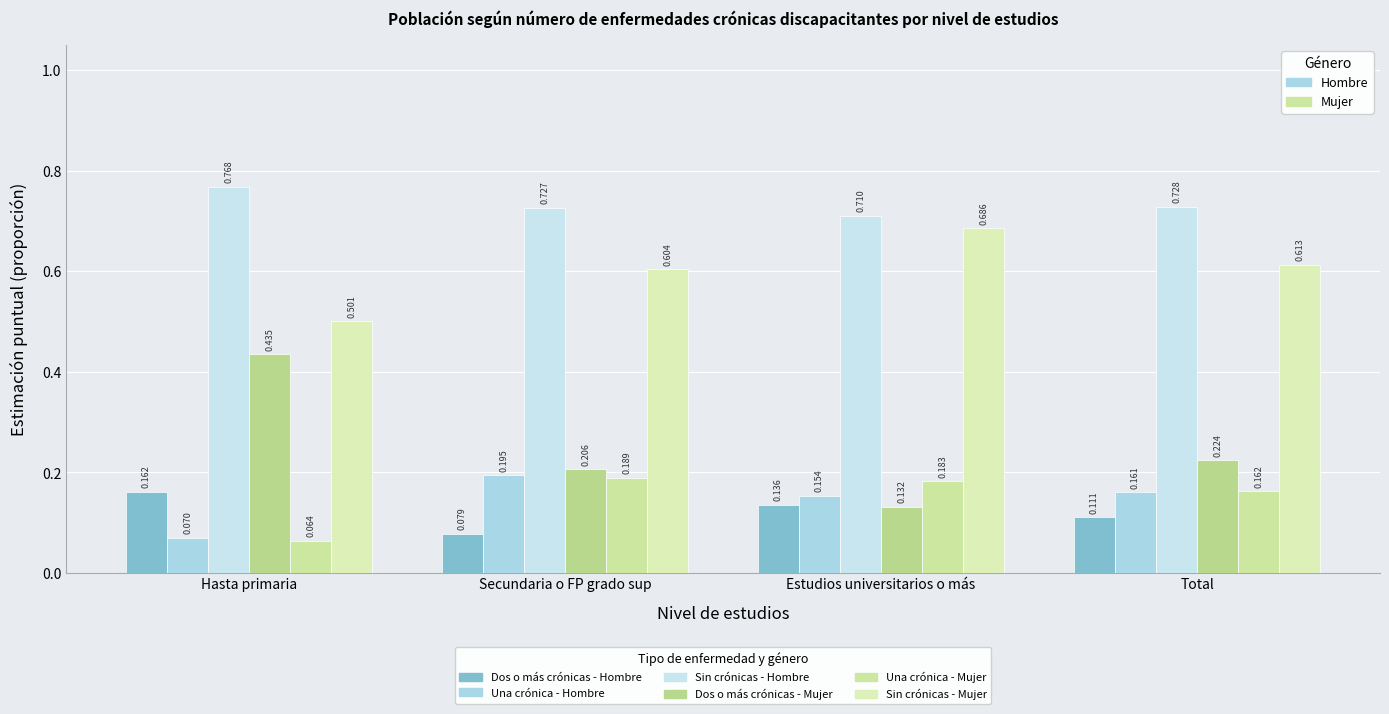

At Secundaria o FP grado sup, list the series in order from smallest to largest.

Dos o más crónicas - Hombre, Una crónica - Mujer, Una crónica - Hombre, Dos o más crónicas - Mujer, Sin crónicas - Mujer, Sin crónicas - Hombre